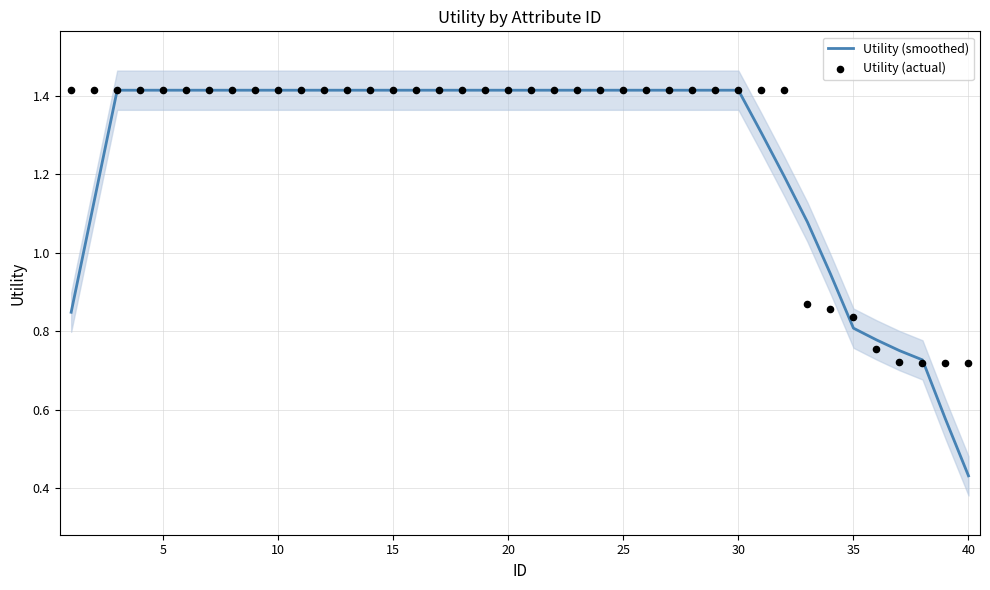

Which series contains the highest Y value?

Utility (smoothed)